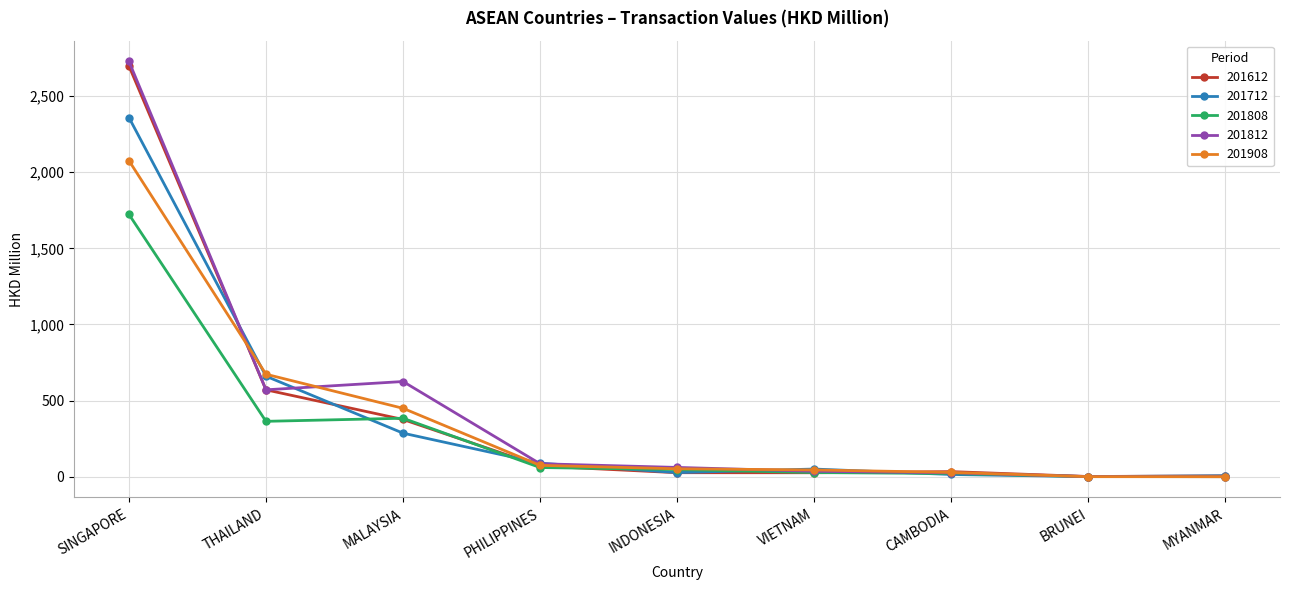

Is it true that 201908 equals 226.2 at MALAYSIA?

False